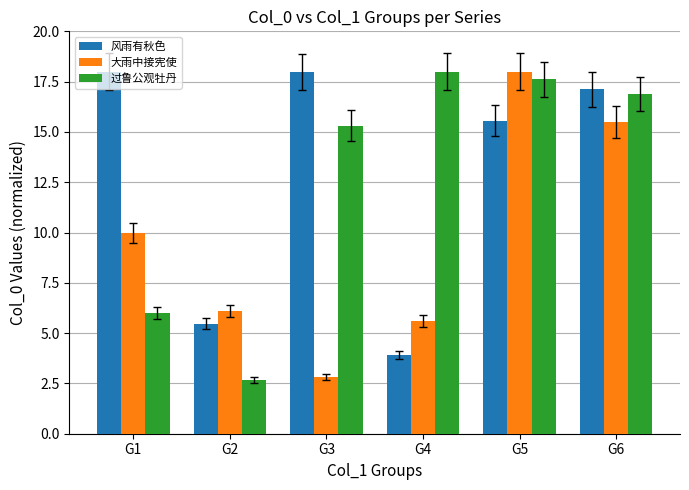

What value does the 过鲁公观牡丹 series have at G4?

18.0